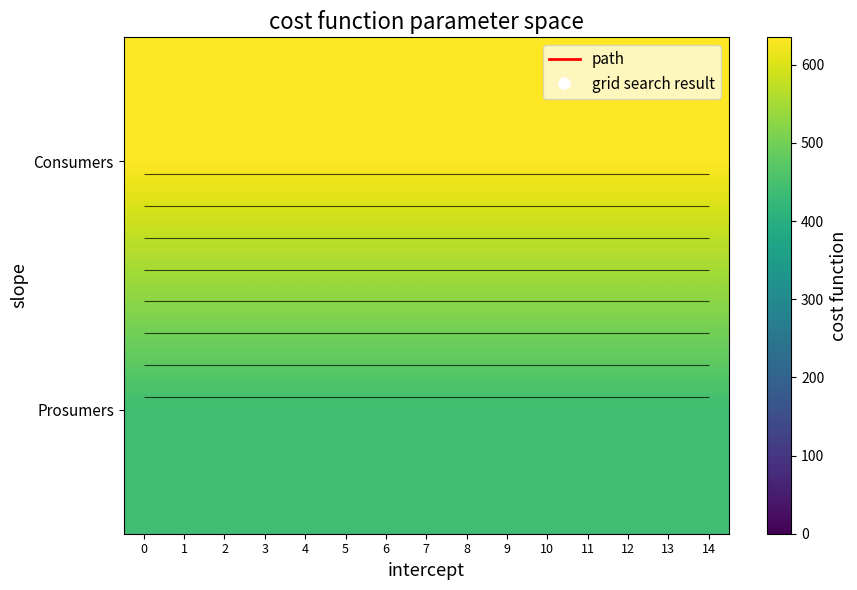

True or false: Prosumers has a value of 692 at 2.

False